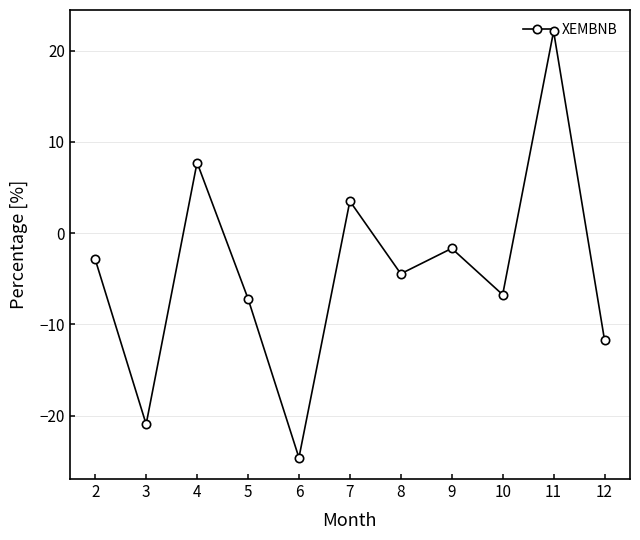

What is the average value?

-4.3